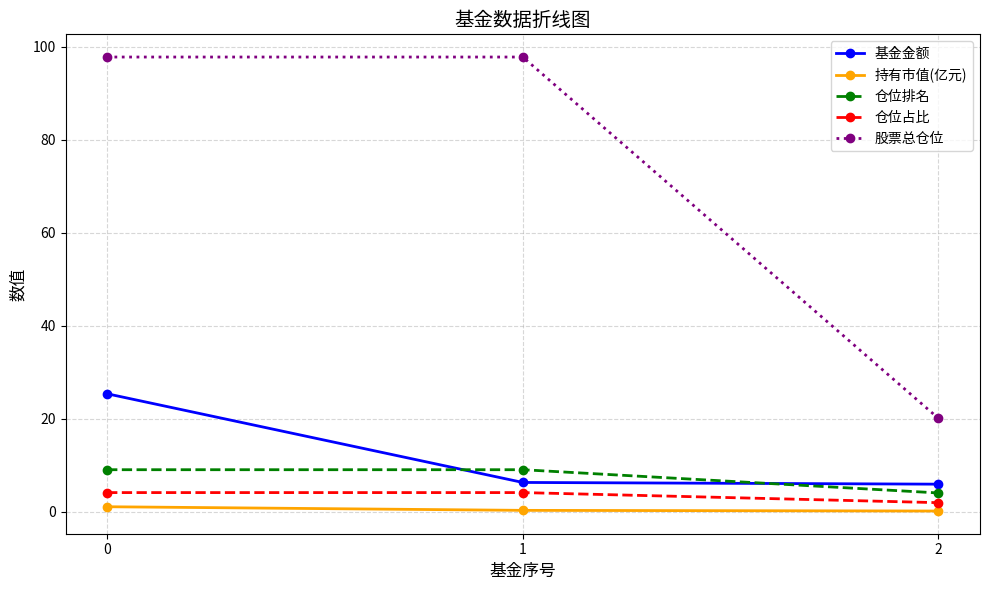

Which series has the largest range (max minus min)?

股票总仓位